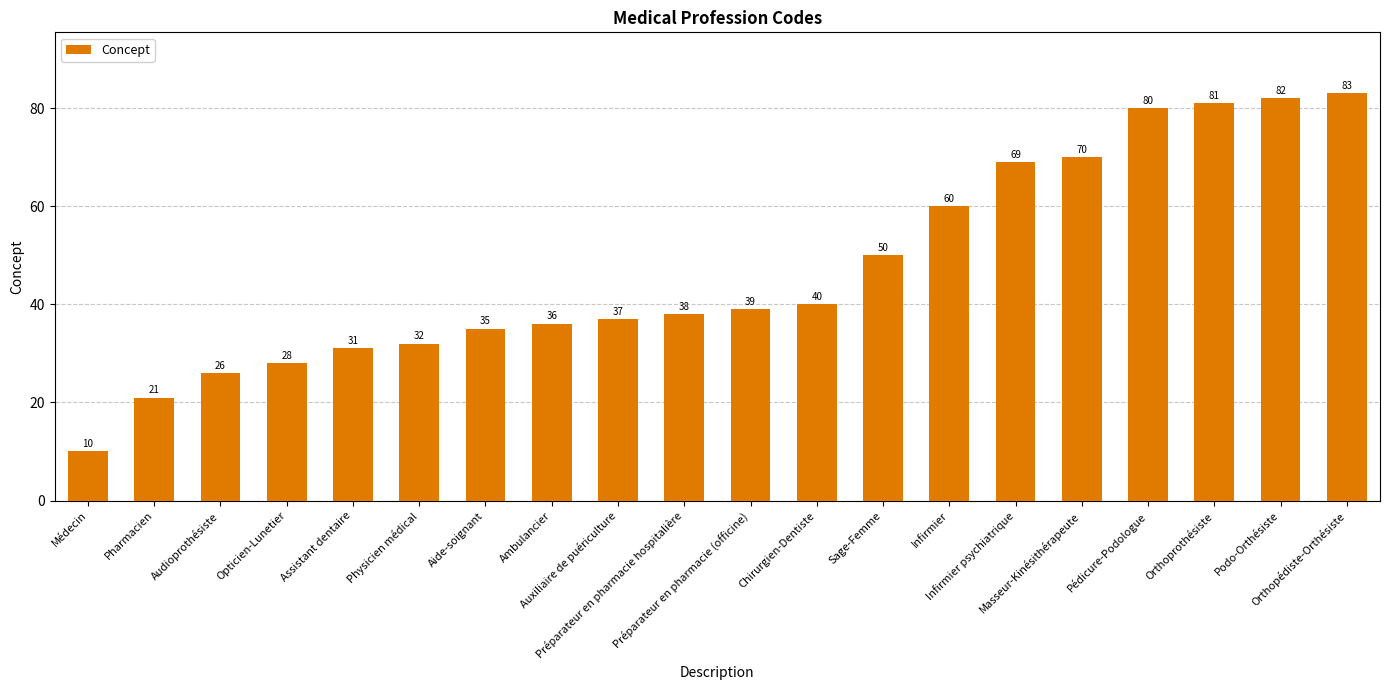

List the labels in order of value, largest first.

Orthopédiste-Orthésiste, Podo-Orthésiste, Orthoprothésiste, Pédicure-Podologue, Masseur-Kinésithérapeute, Infirmier psychiatrique, Infirmier, Sage-Femme, Chirurgien-Dentiste, Préparateur en pharmacie (officine), Préparateur en pharmacie hospitalière, Auxiliaire de puériculture, Ambulancier, Aide-soignant, Physicien médical, Assistant dentaire, Opticien-Lunetier, Audioprothésiste, Pharmacien, Médecin